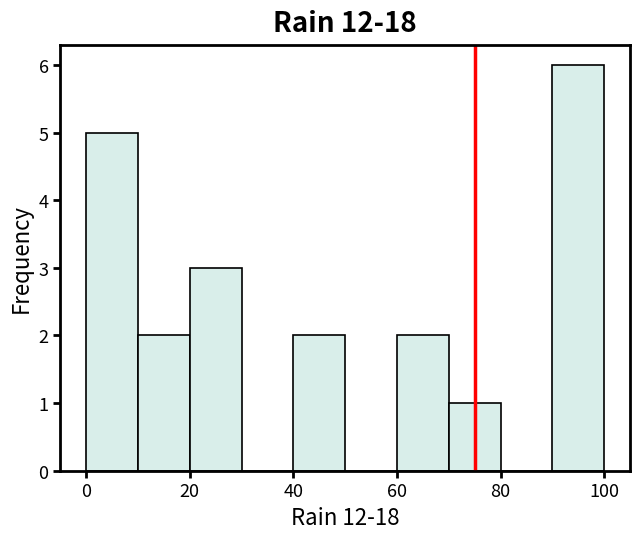

Which range on the x-axis has the tallest bar?

90 to 100